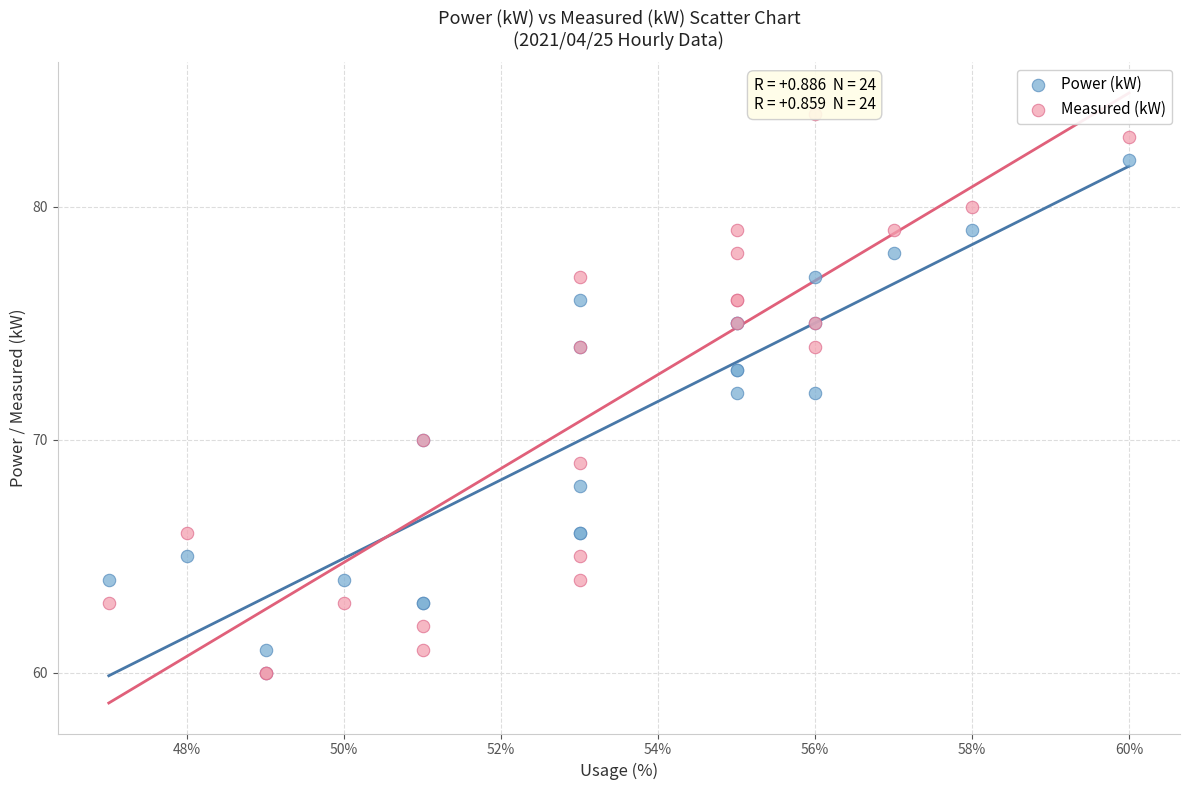

What are all the series names shown in the legend?

Power (kW), Measured (kW)